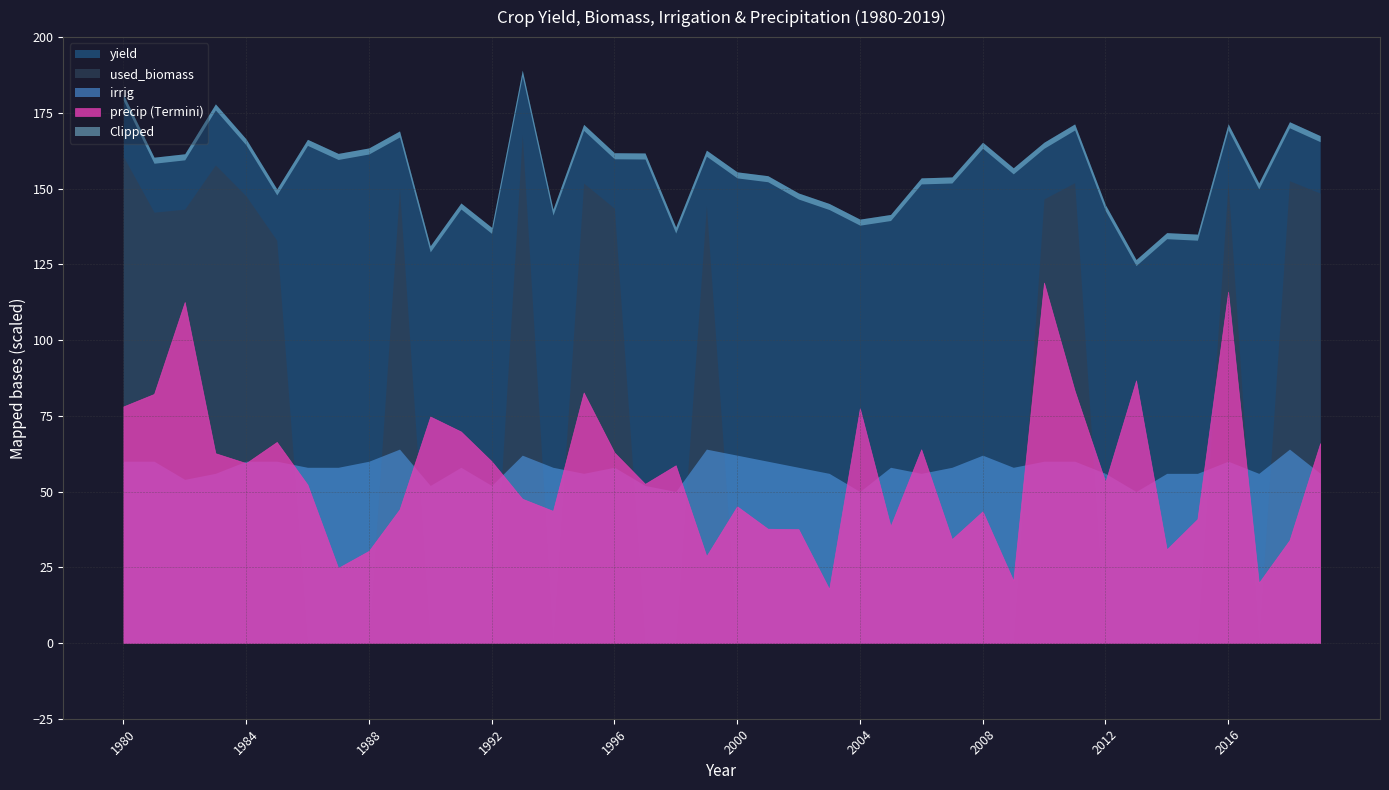

Where does the yield series first go above 16036?

1980